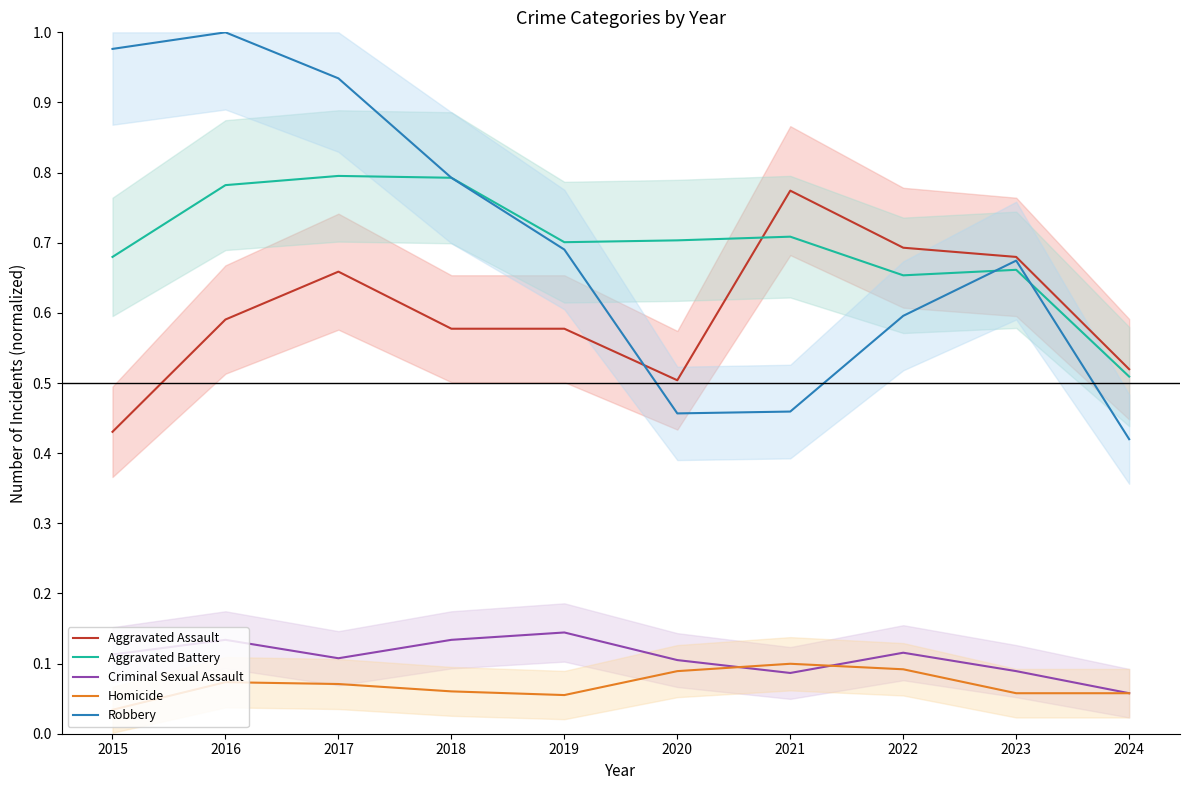

At how many categories does at least one series exceed 0?

10